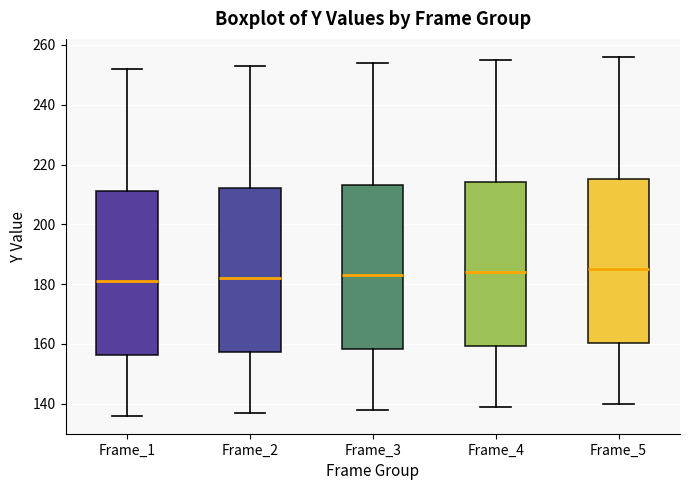

Reading left to right, read every box against the y-axis: the position of its median line, the range the box covers, and the ends of its whiskers. The values are not printed on the chart, so give them approximately, as read against the axis.

Frame_1: median 182, box 156 to 212, whiskers 136 to 252
Frame_2: median 182, box 158 to 212, whiskers 138 to 254
Frame_3: median 184, box 158 to 214, whiskers 138 to 254
Frame_4: median 184, box 160 to 214, whiskers 140 to 256
Frame_5: median 186, box 160 to 216, whiskers 140 to 256